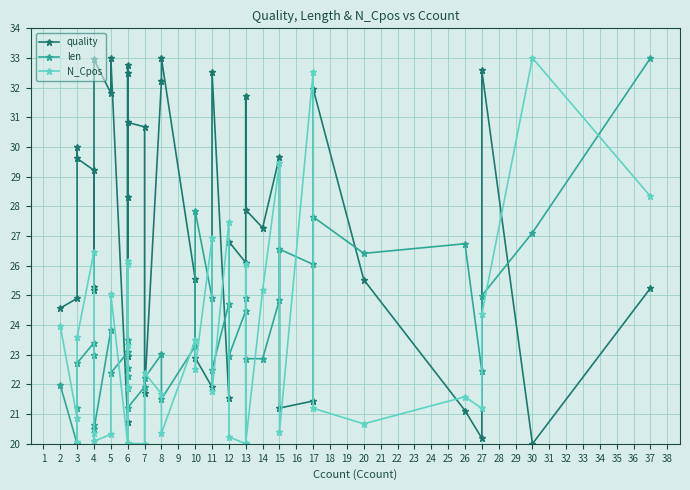

Is the value of len at 20 greater than the value of quality at 13?

Yes